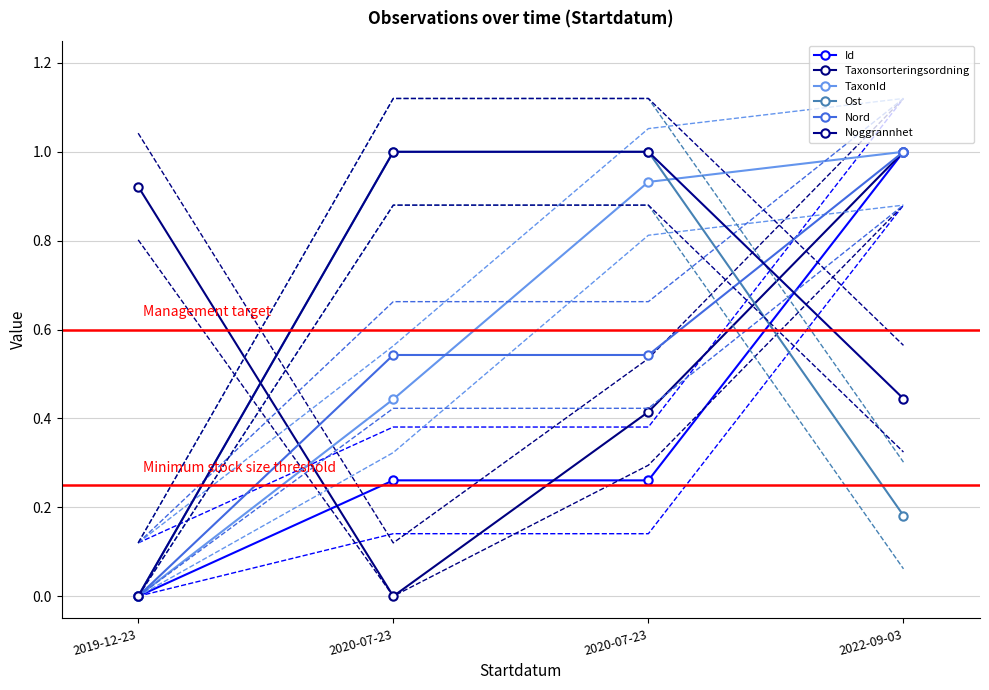

Which series has the widest spread of values?

Id